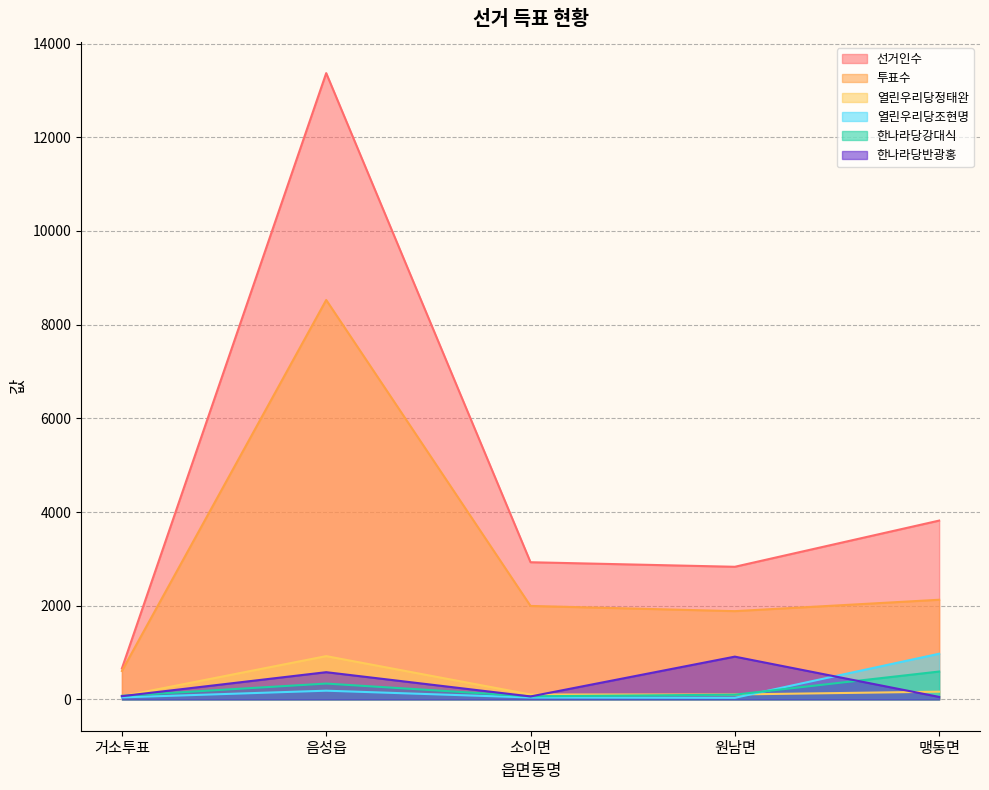

True or false: 선거인수 and 열린우리당정태완 intersect in this chart.

False